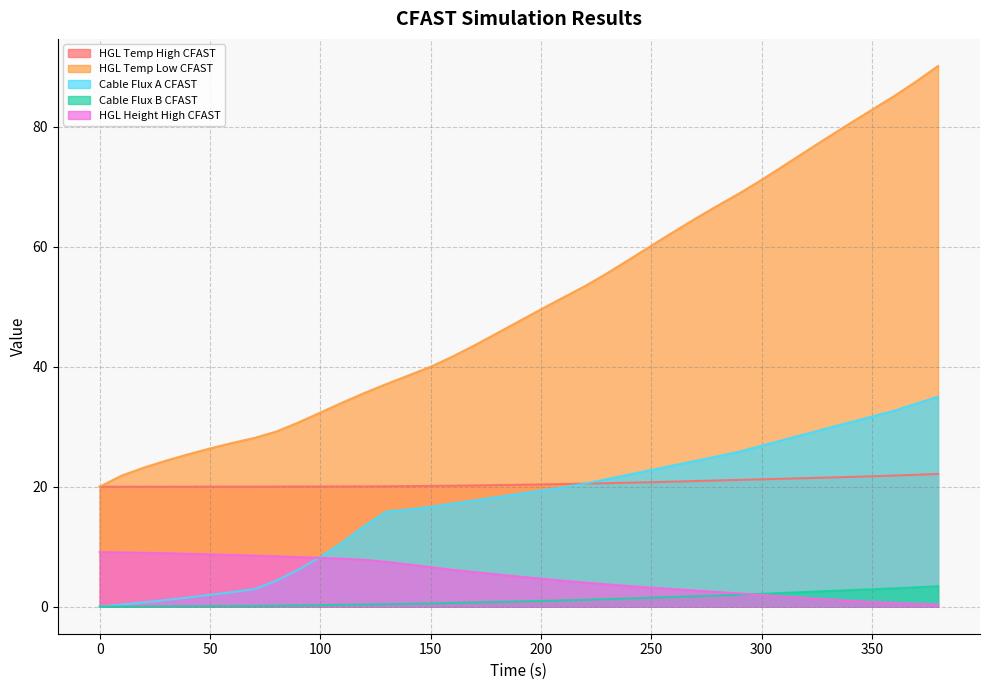

Which series has the widest spread of values?

HGL Temp Low CFAST